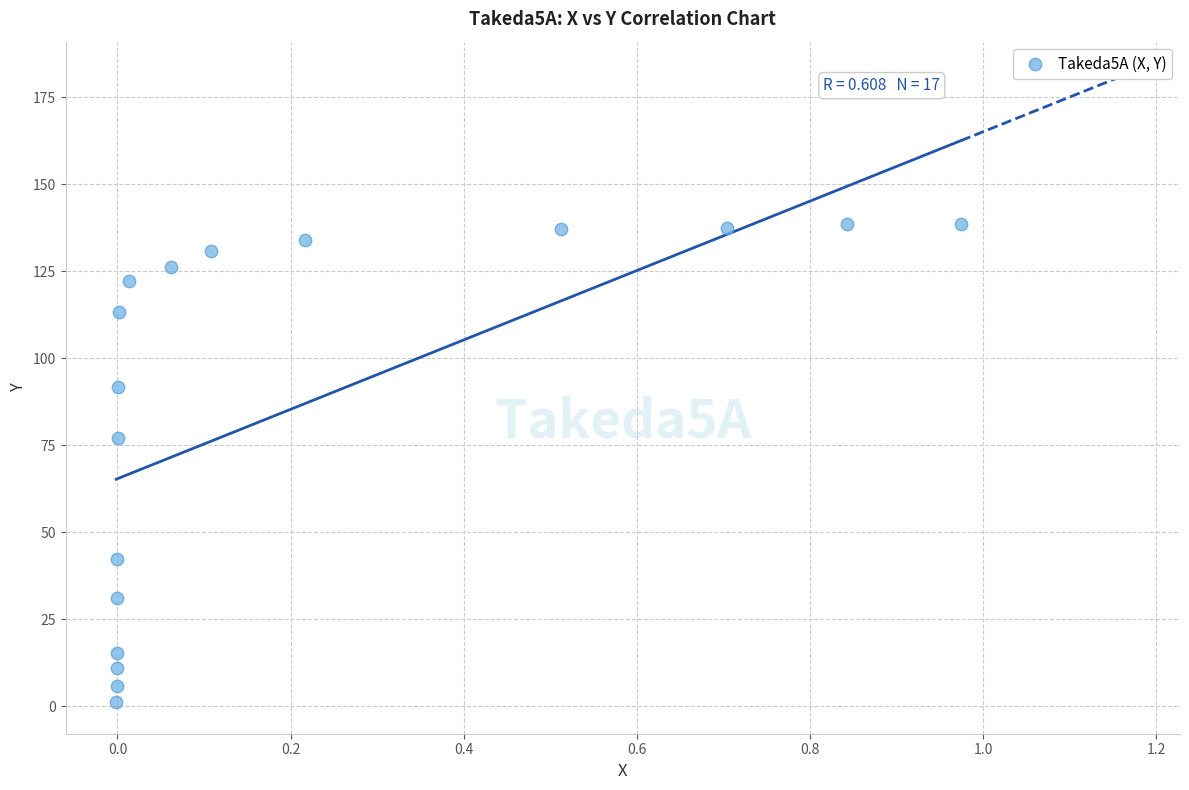

What Y value in the scatter plot is closest to 69?

77.1